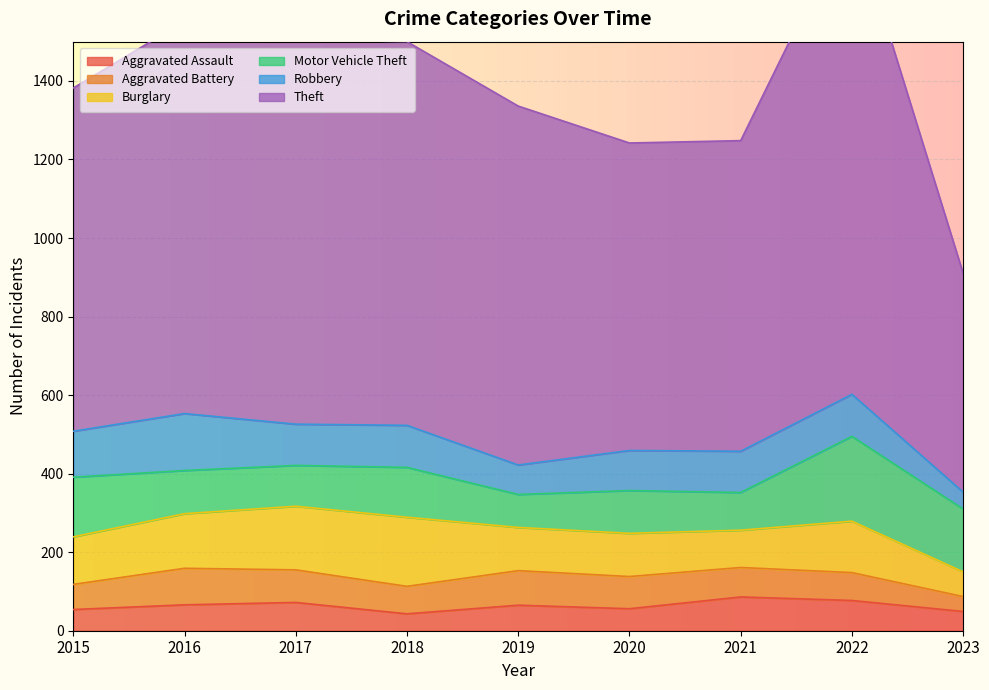

What is the maximum value shown in the chart?

1222